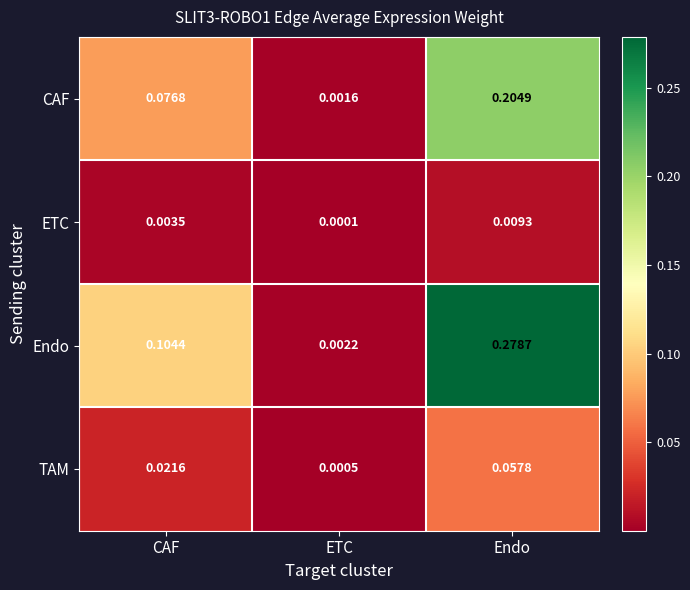

Rank the categories by CAF value from lowest to highest.

ETC, CAF, Endo